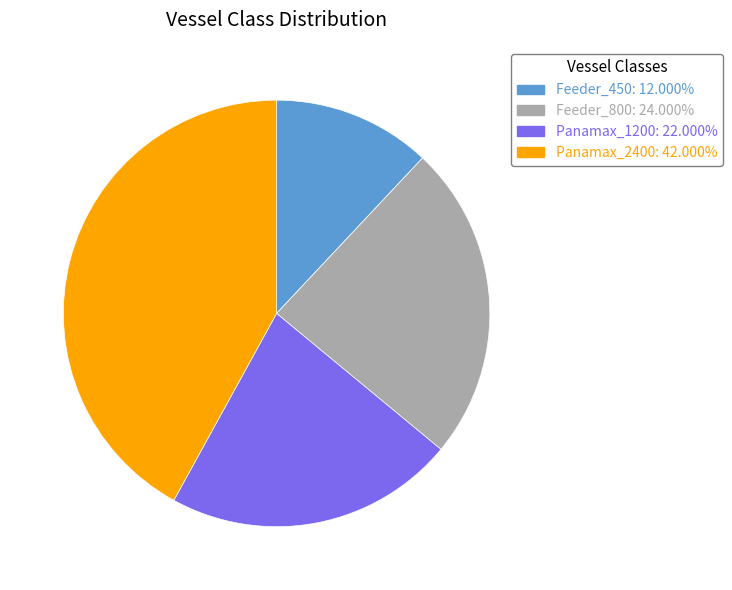

True or false: Panamax_1200 accounts for 31% of the total.

False